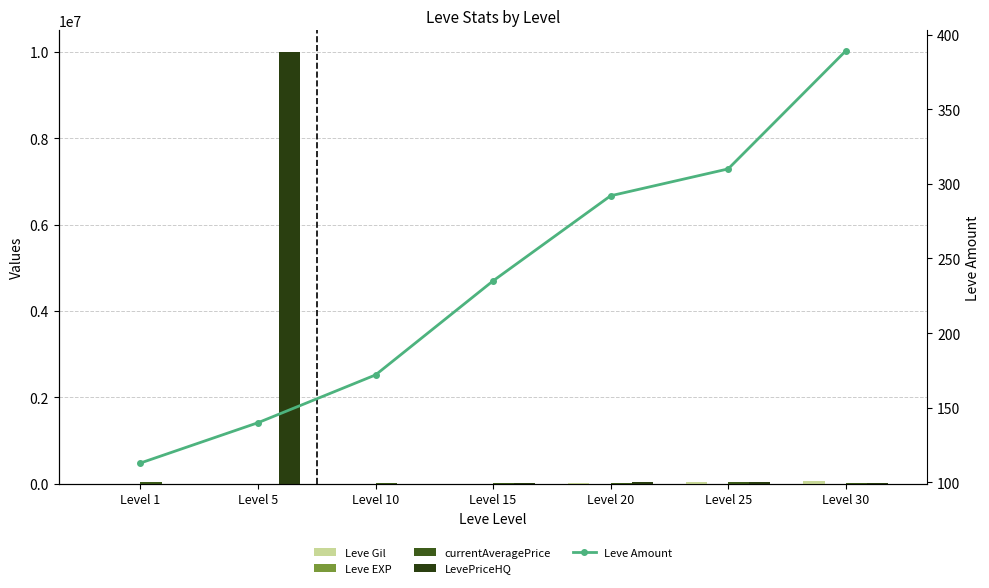

Which series has the widest spread of values?

LevePriceHQ